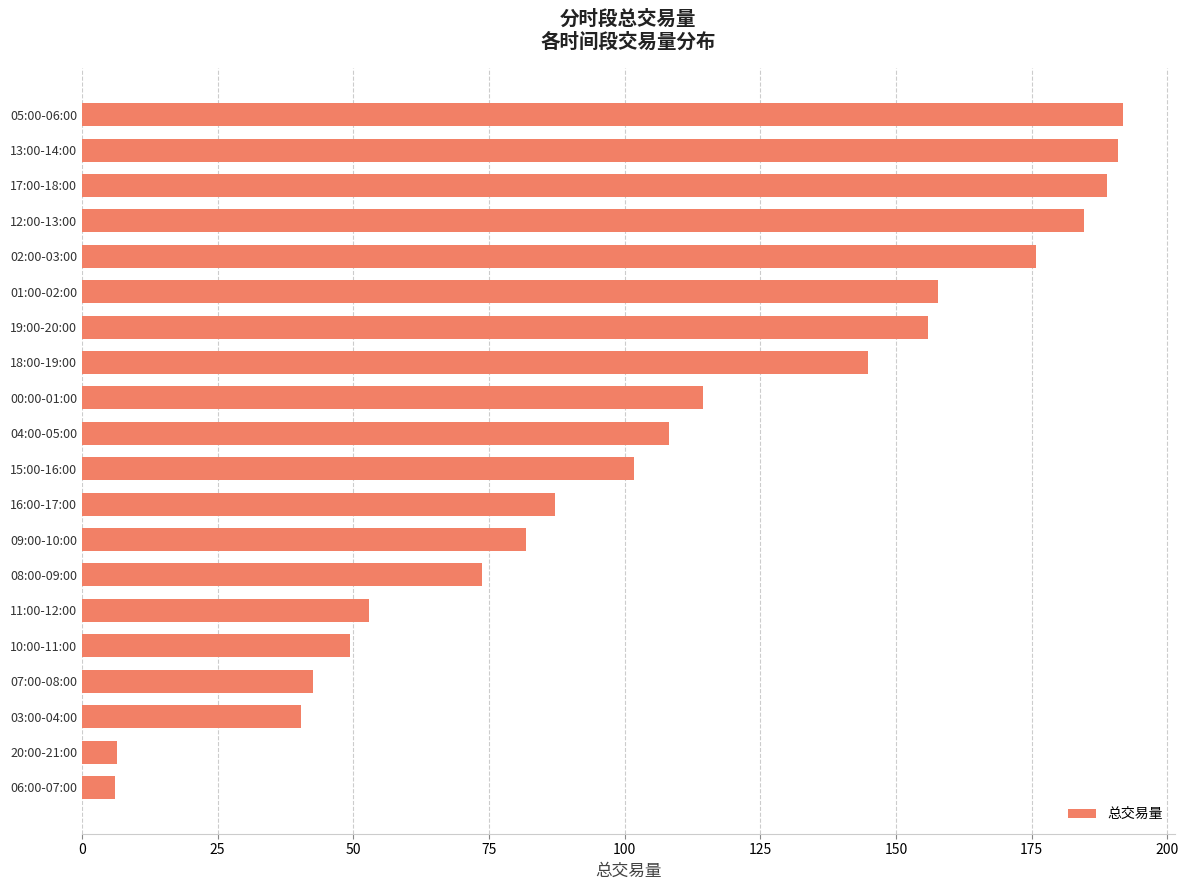

What is the difference between the maximum and minimum values?

185.8